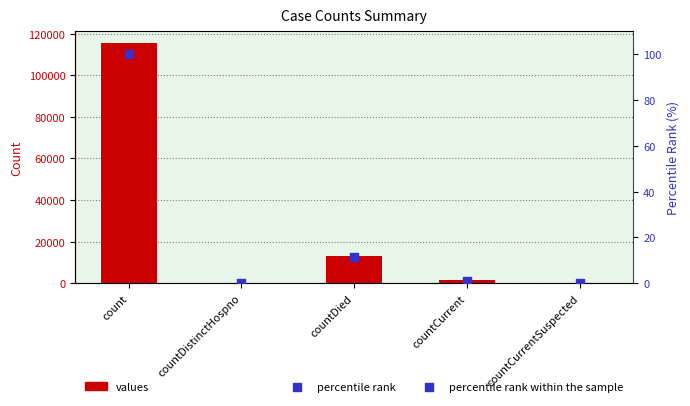

At which category is the sum across all series the highest?

count